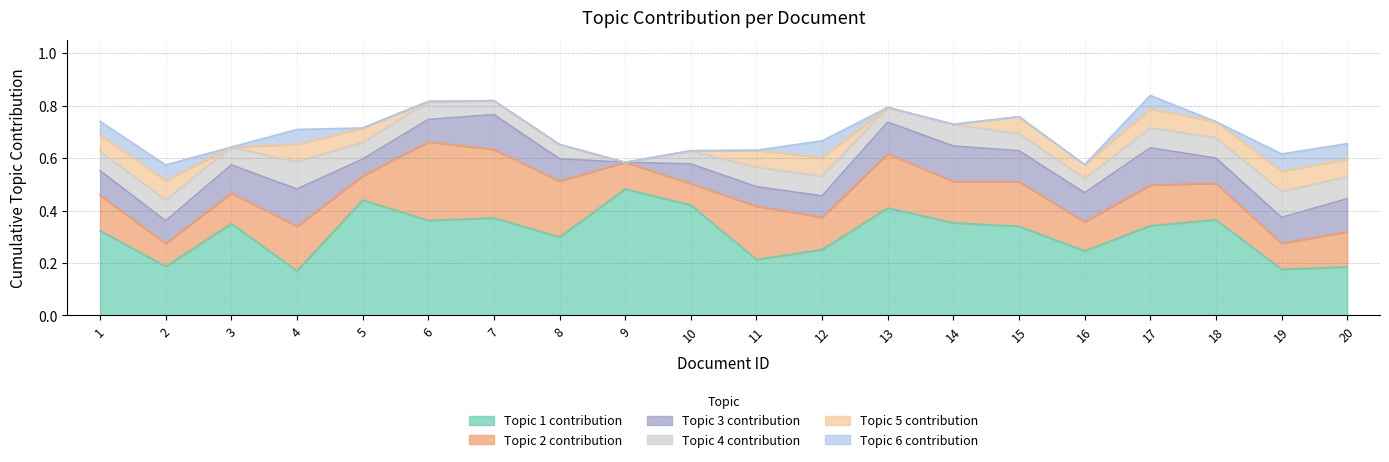

Which series has the widest spread of values?

Topic 1 contribution